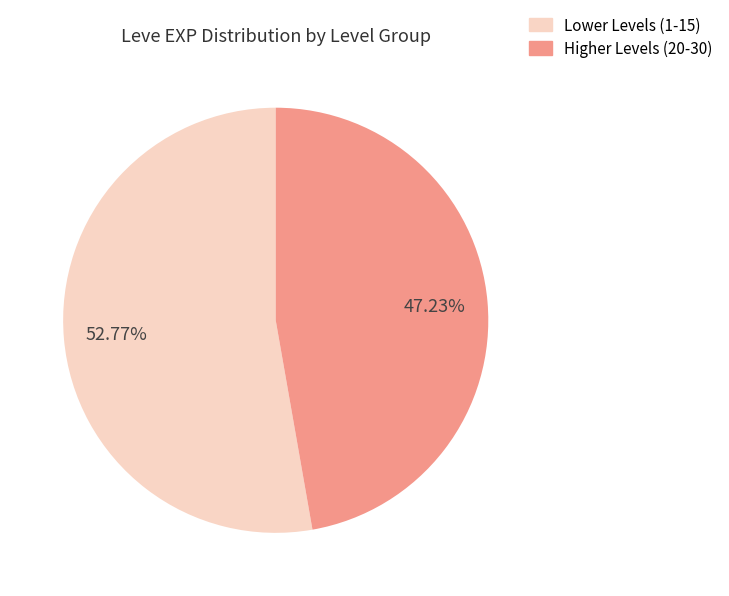

Does any single category account for the majority?

Yes